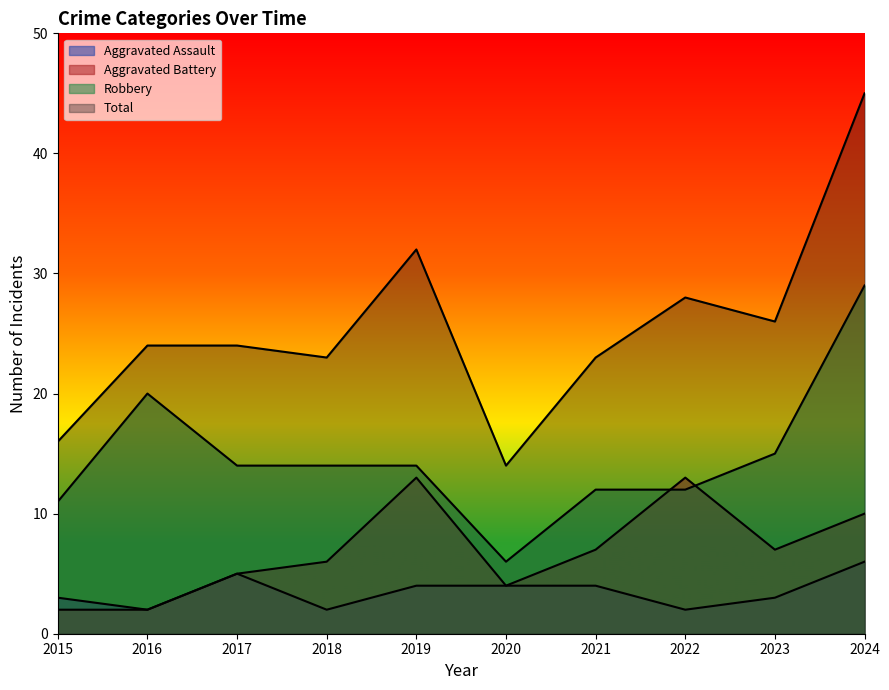

True or false: Aggravated Battery and Total intersect in this chart.

False